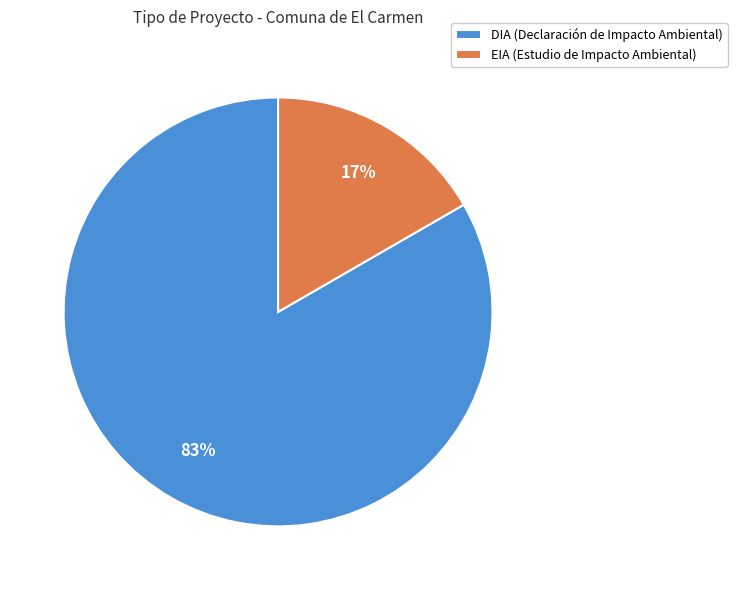

Rank the categories by value from highest to lowest.

DIA, EIA